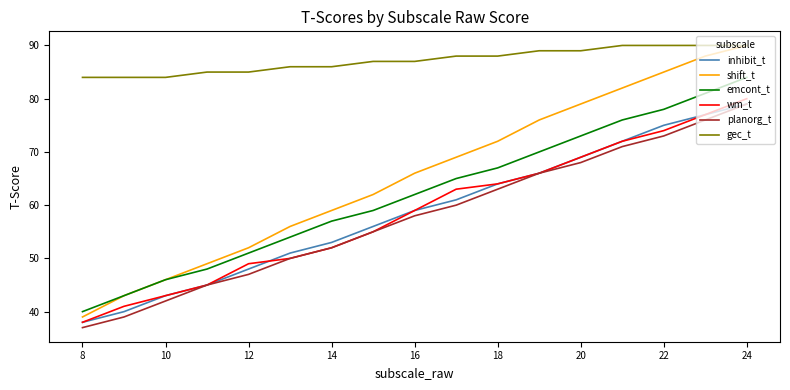

The value of emcont_t at 13 is 70. True or false?

False